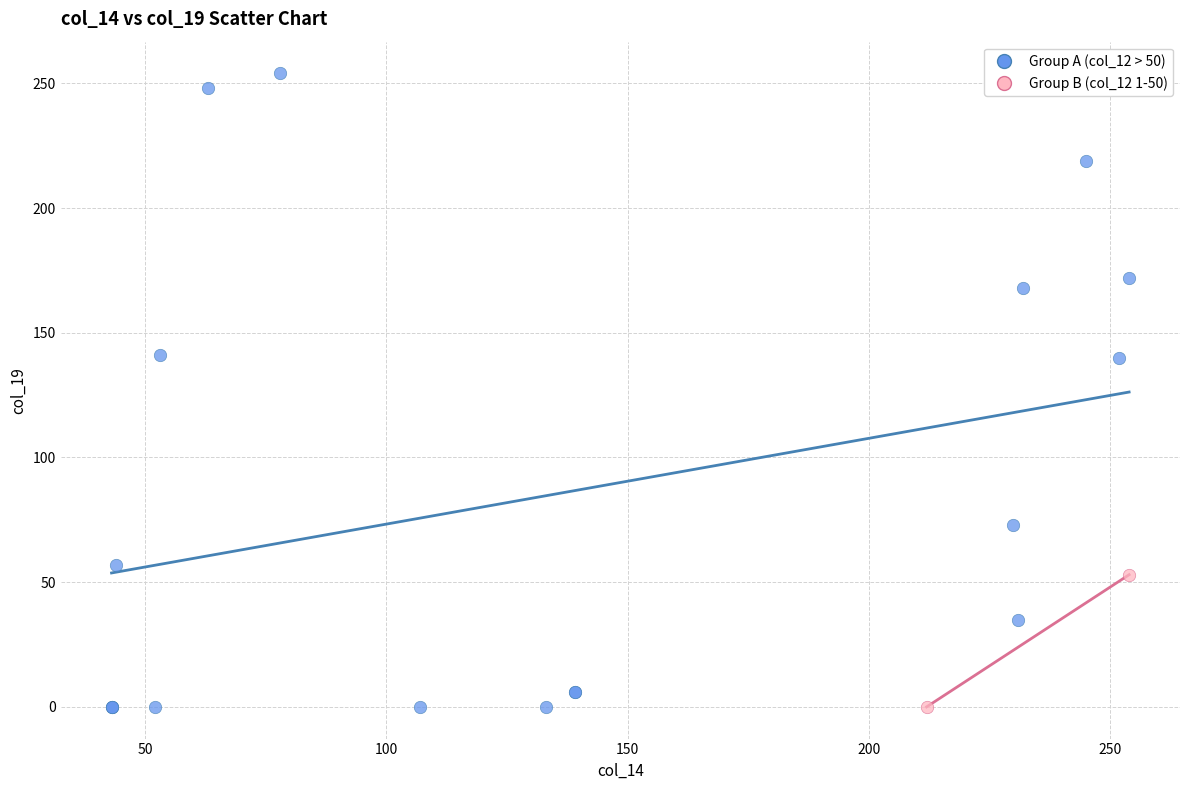

Which series has the largest Y range (max minus min)?

Group A (col_12 > 50)